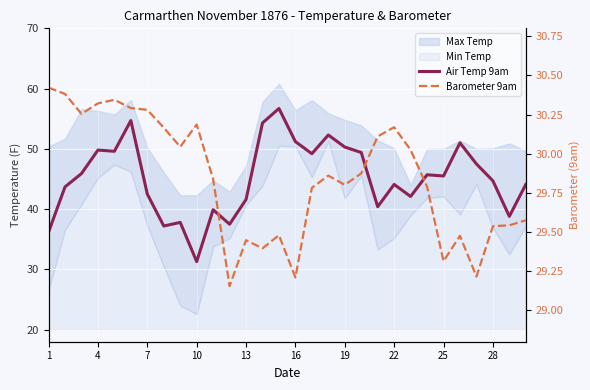

What is the difference between the maximum and minimum values in the Air Temp 9am series?

25.4